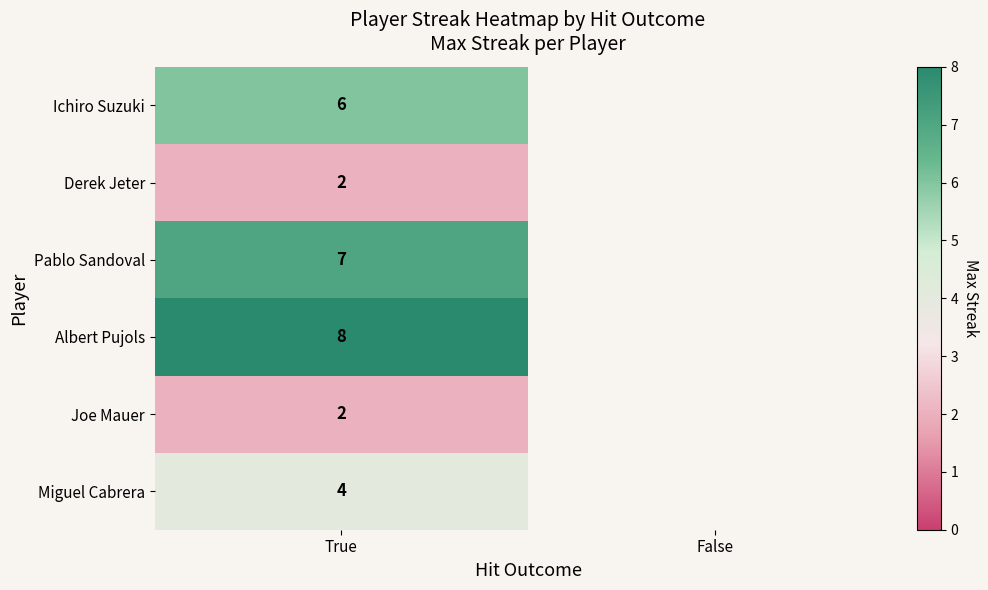

The value of Pablo Sandoval at True is 10. True or false?

False